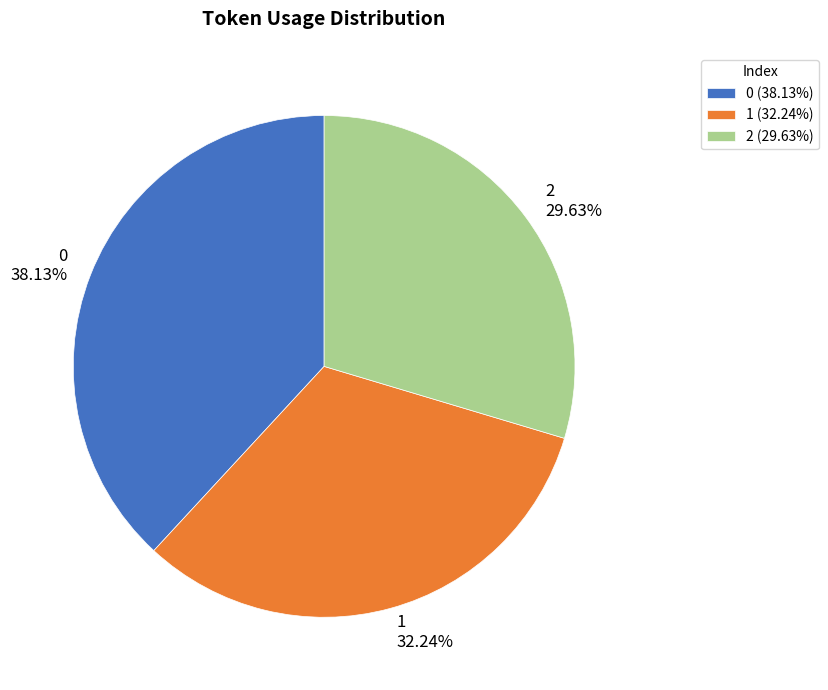

What percentage is the 0 slice, to the nearest percent?

38%